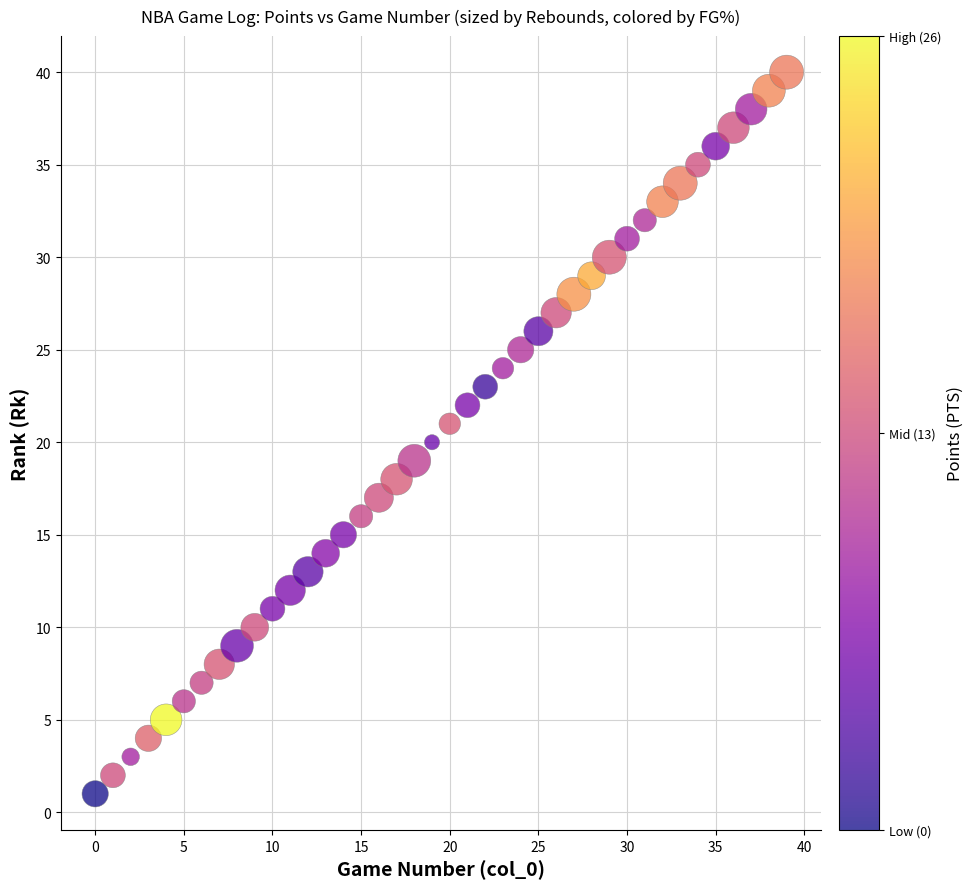

Count the number of points in this scatter plot.

40